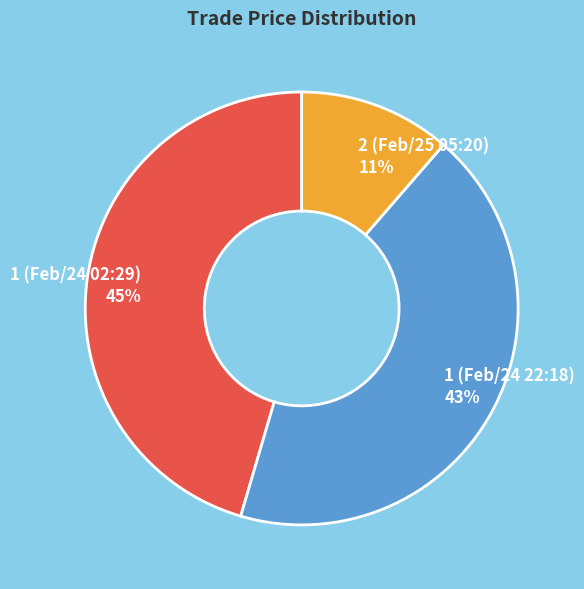

How many slices are in this pie chart?

3